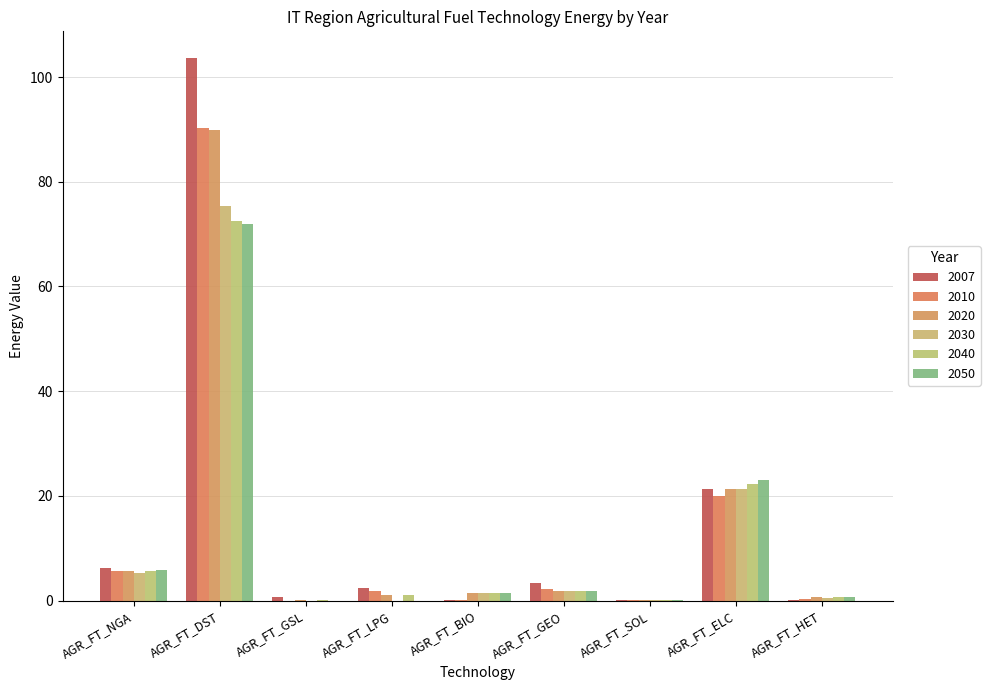

How many series are shown in this chart?

6